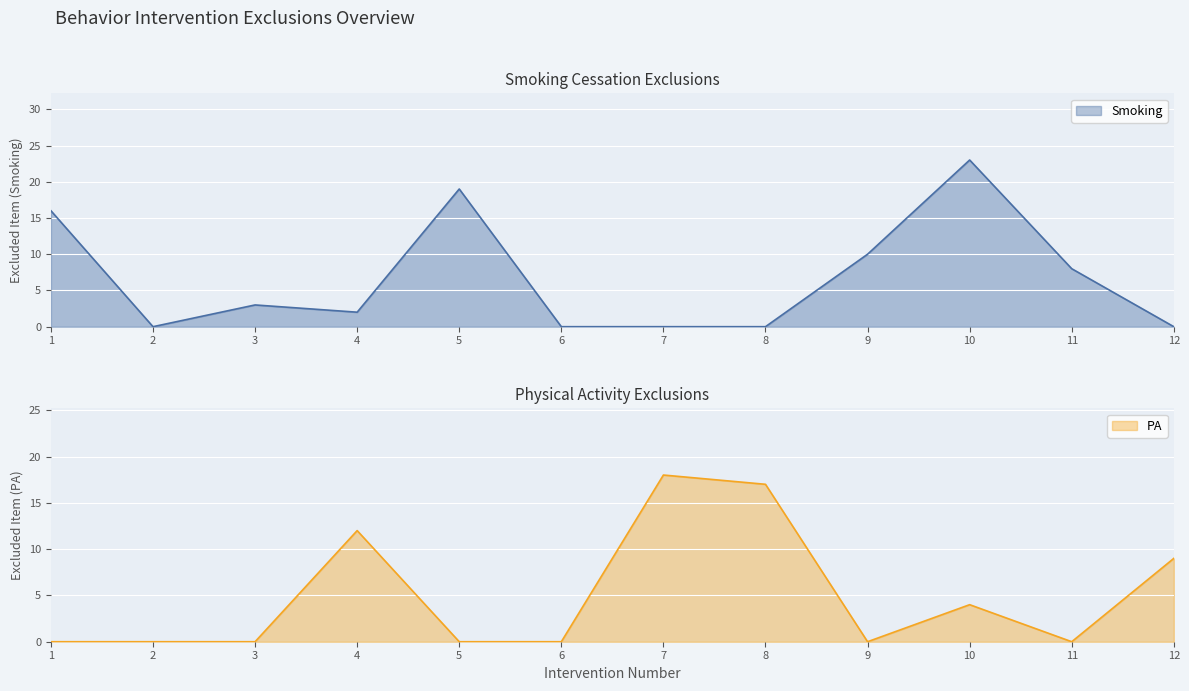

What is the difference between the maximum and minimum values in the Smoking series?

23